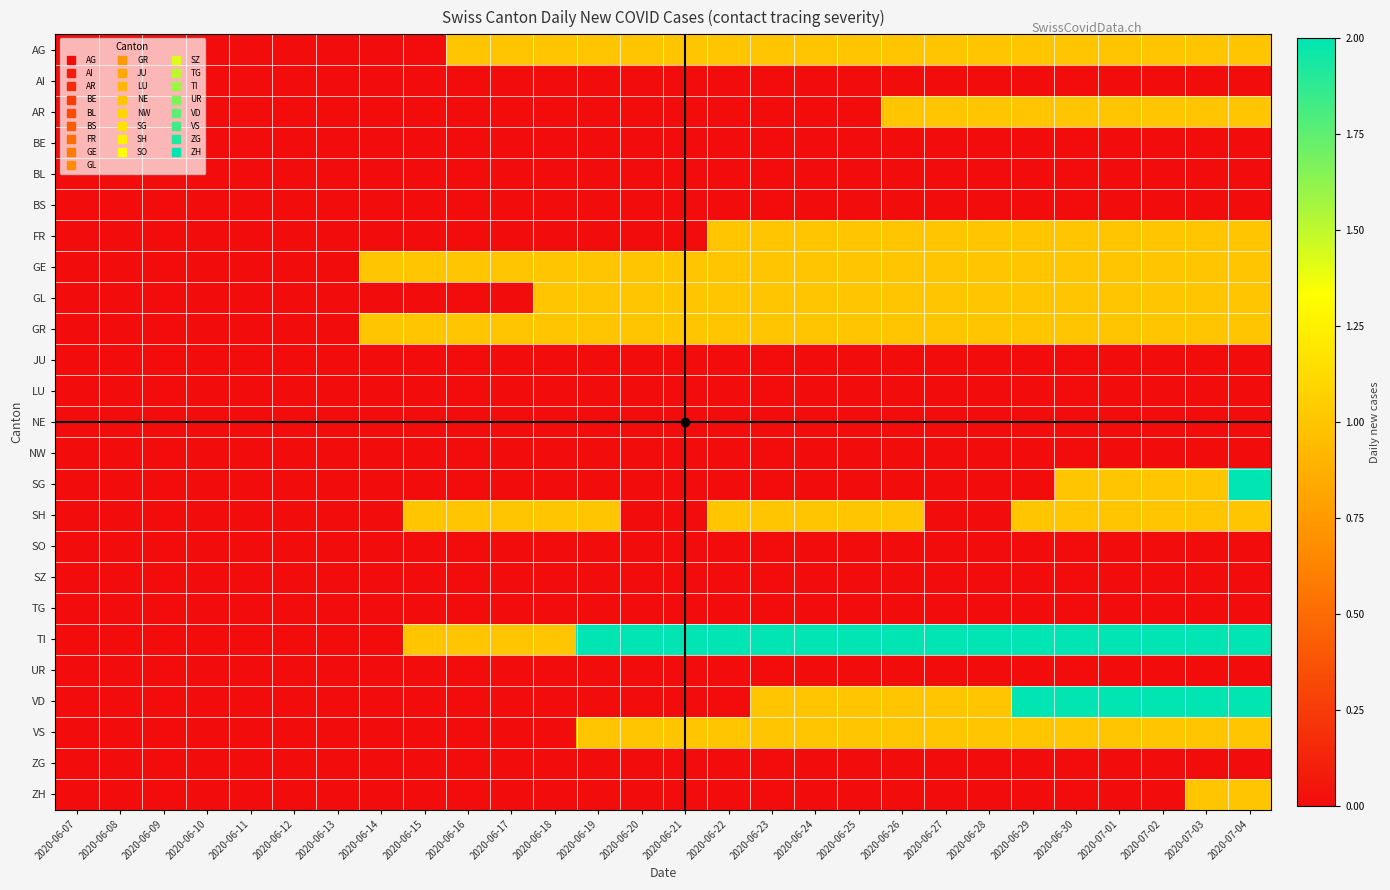

Which has a higher value, 2020-06-08 or 2020-06-21?

2020-06-21